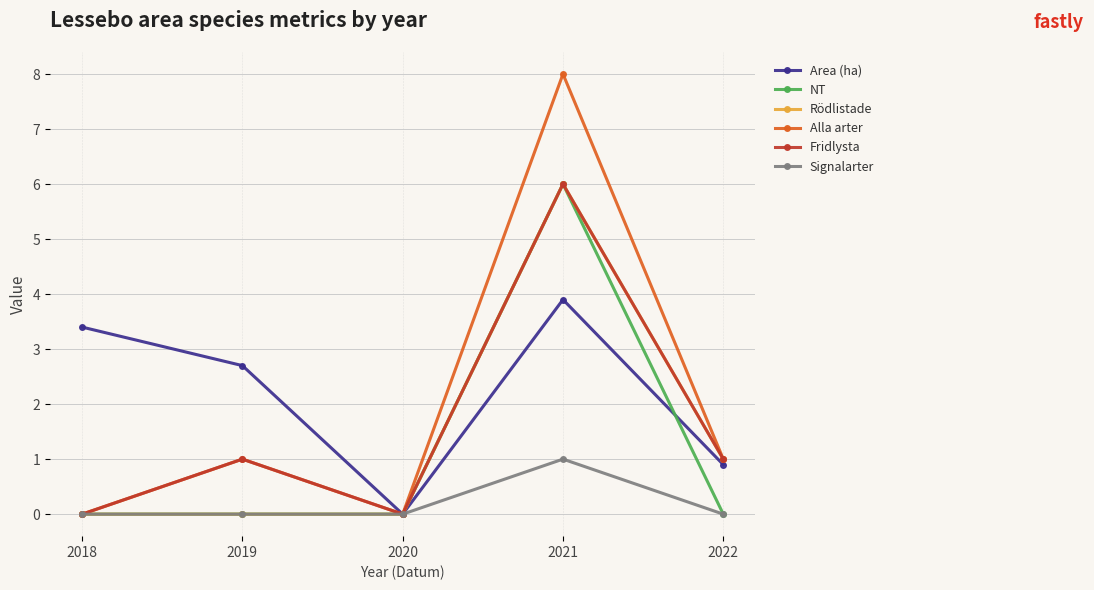

True or false: Fridlysta has a value of 0.6 at 2019.

False